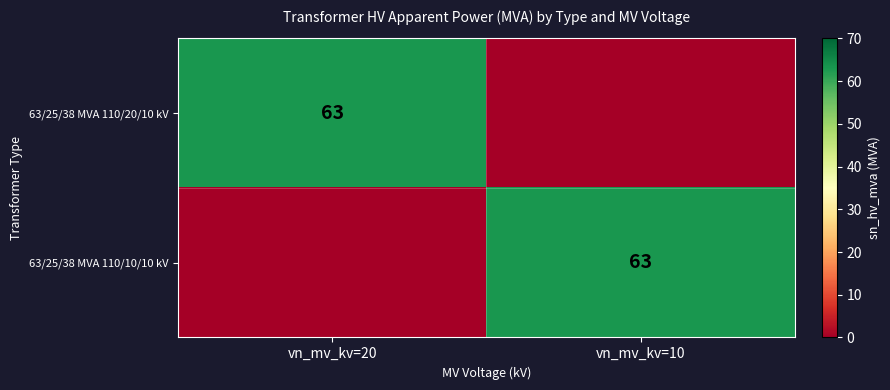

The value of 63/25/38 MVA 110/20/10 kV at vn_mv_kv=20 is 87. True or false?

False